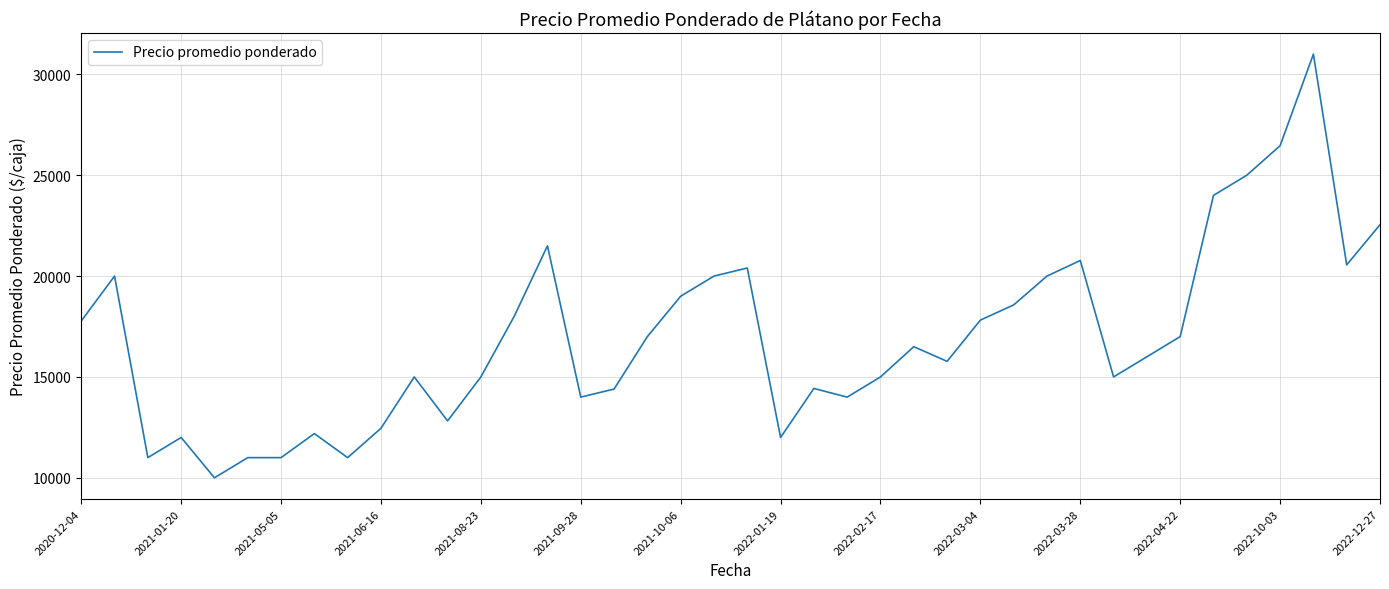

What is the difference between the maximum and minimum values?

21000